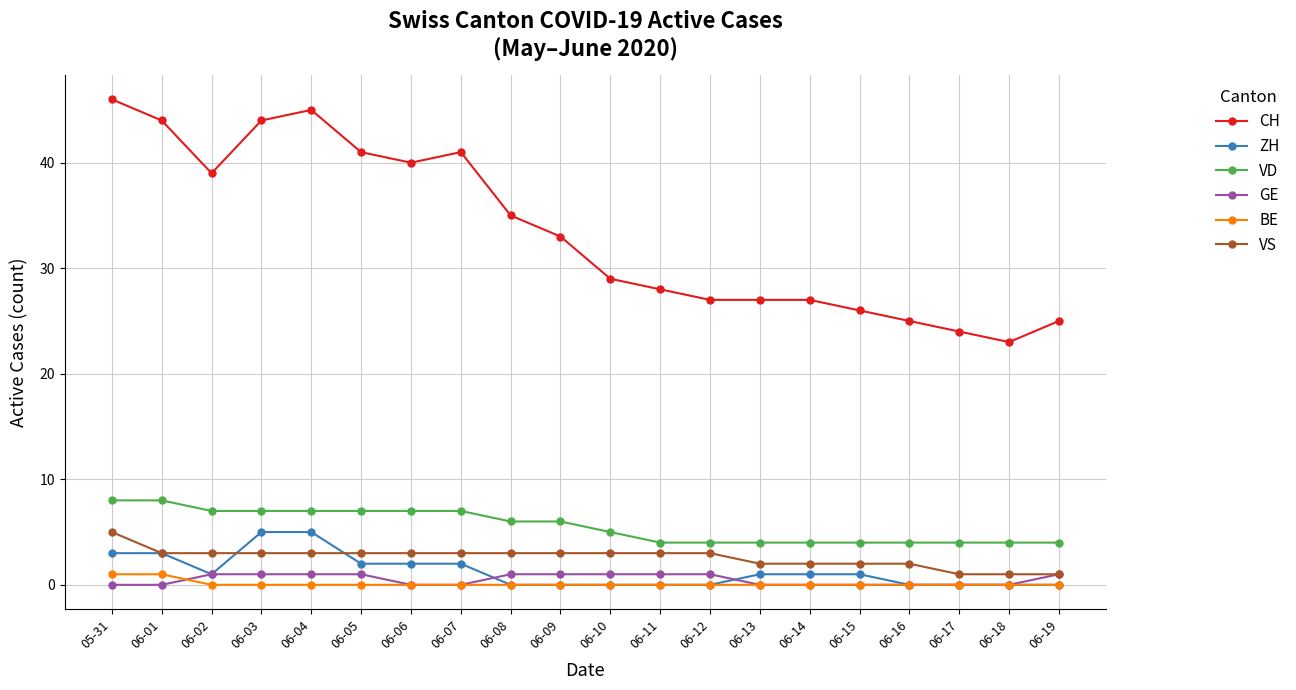

True or false: ZH and VD cross at least once.

False